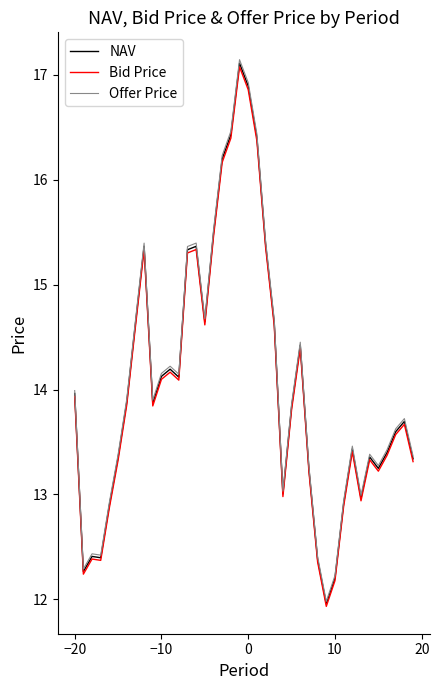

At how many categories does at least one series exceed 11?

40